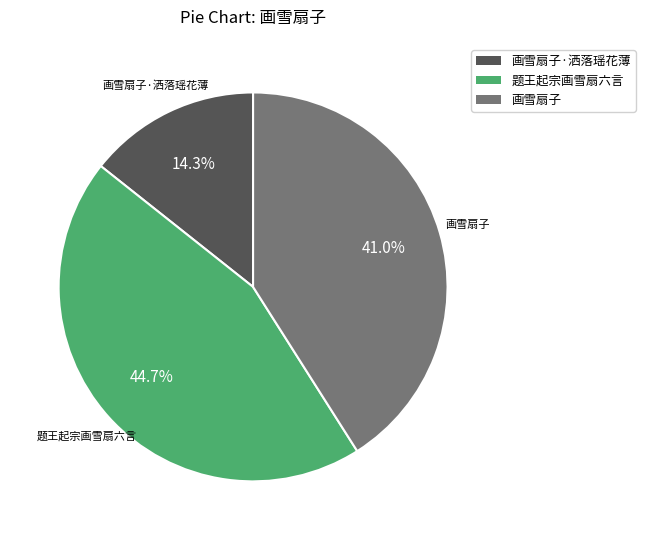

Is there any slice that represents more than half of the pie?

No